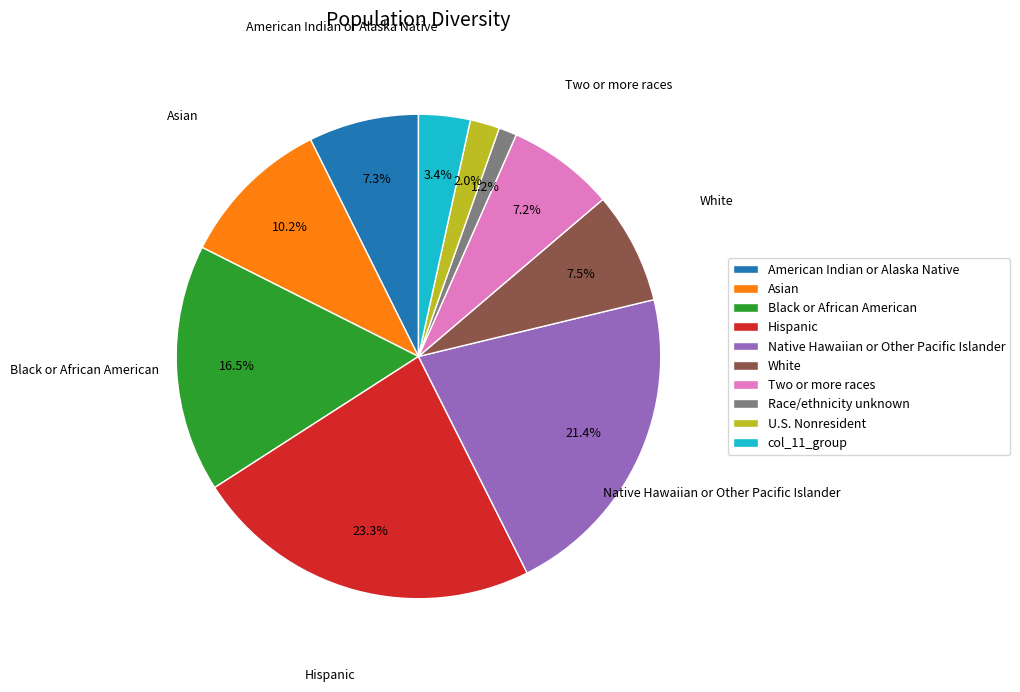

What is the ratio of the value at Race/ethnicity unknown to the value at U.S. Nonresident?

0.6